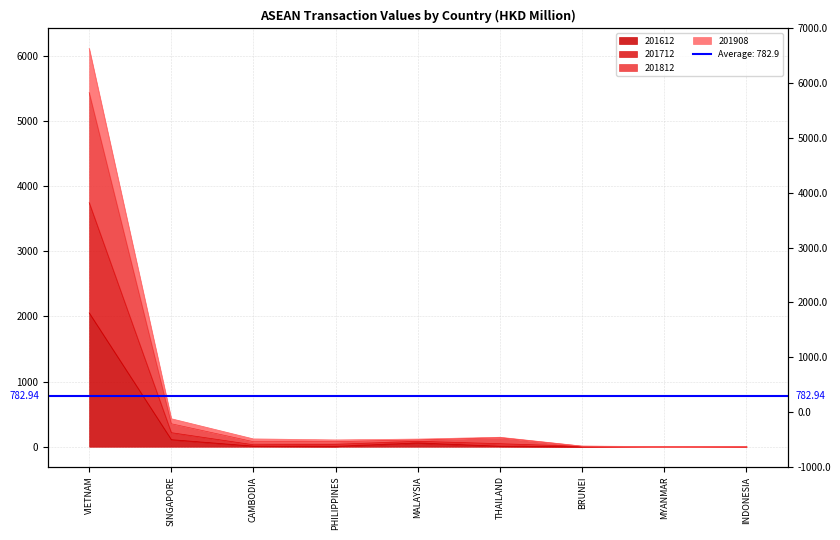

Which series changed the most between MALAYSIA and BRUNEI?

201812